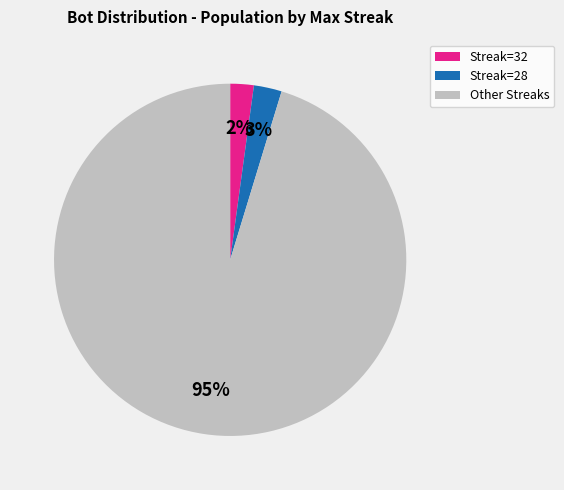

Do Streak=32 and Other Streaks together represent more than half of the pie?

Yes